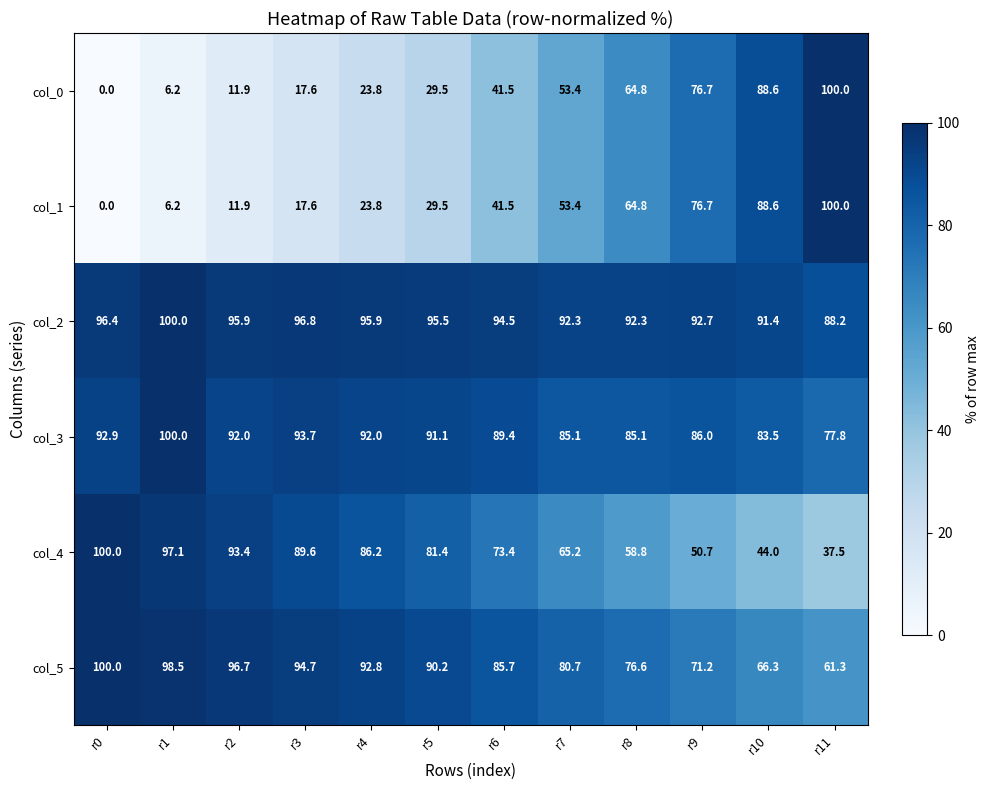

What is the sum of all col_0 values?

514.0